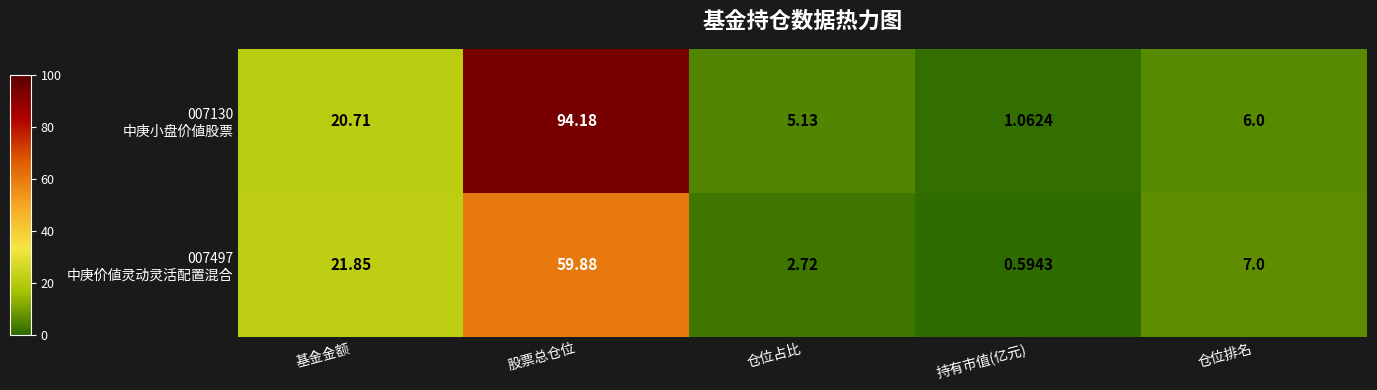

At which category is the sum across all series the highest?

股票总仓位